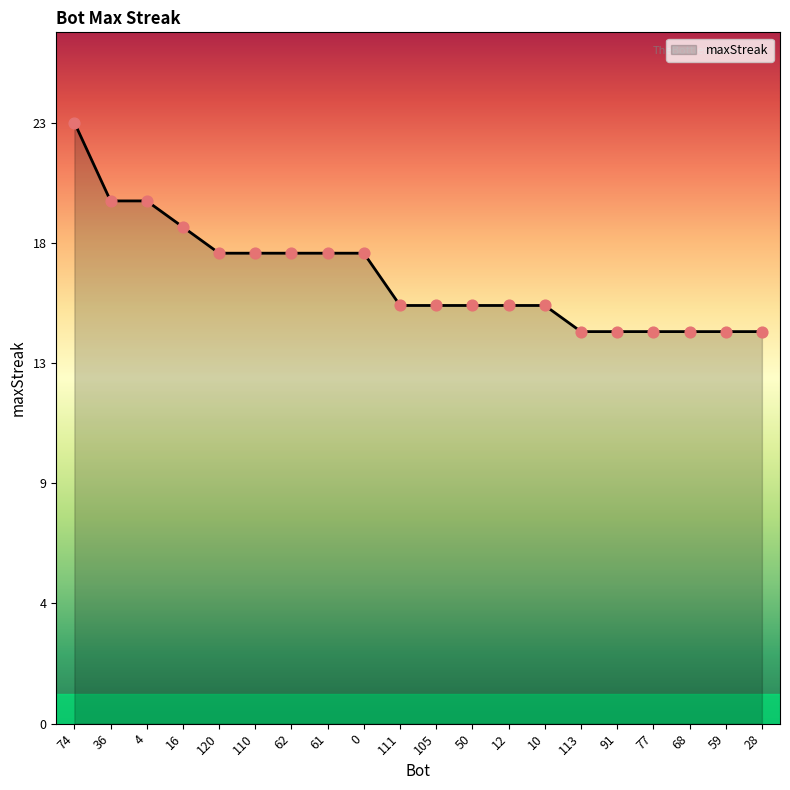

What is the ratio of the value at 113 to the value at 36?

0.8